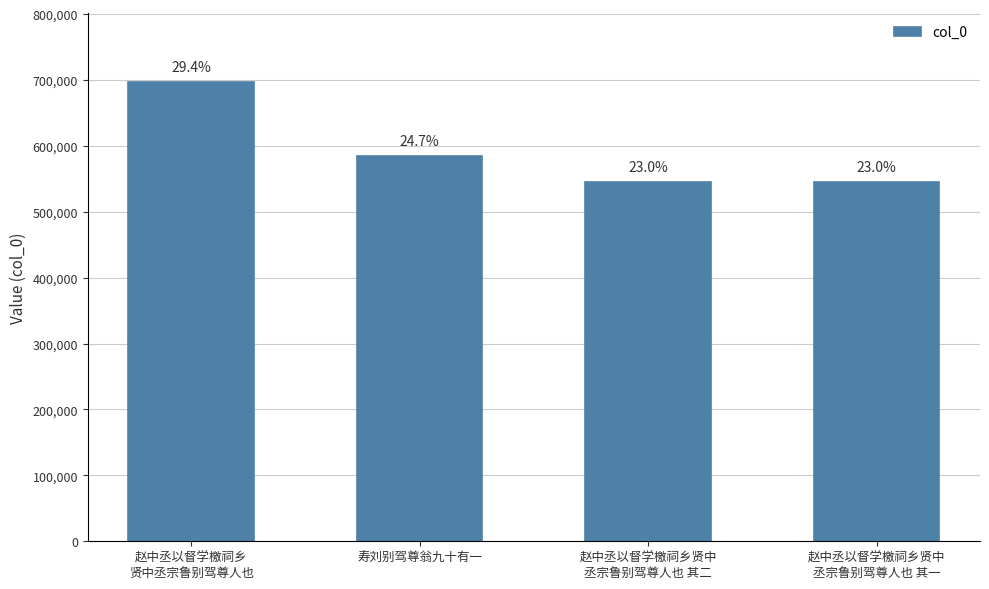

What position from the left is 赵中丞以督学檄祠乡贤中
丞宗鲁别驾尊人也 其一?

4